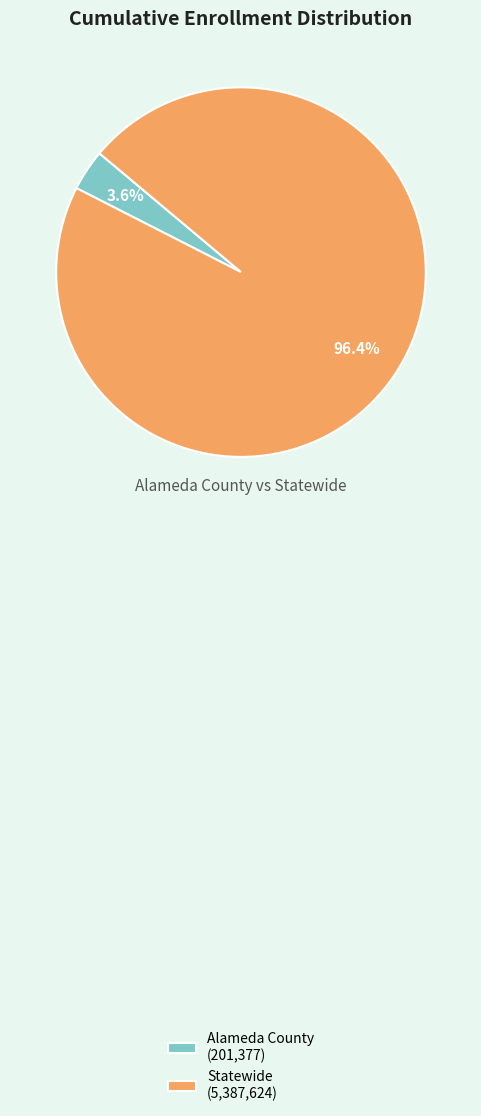

Combined, what portion of the pie is Alameda County and Statewide?

100.0%